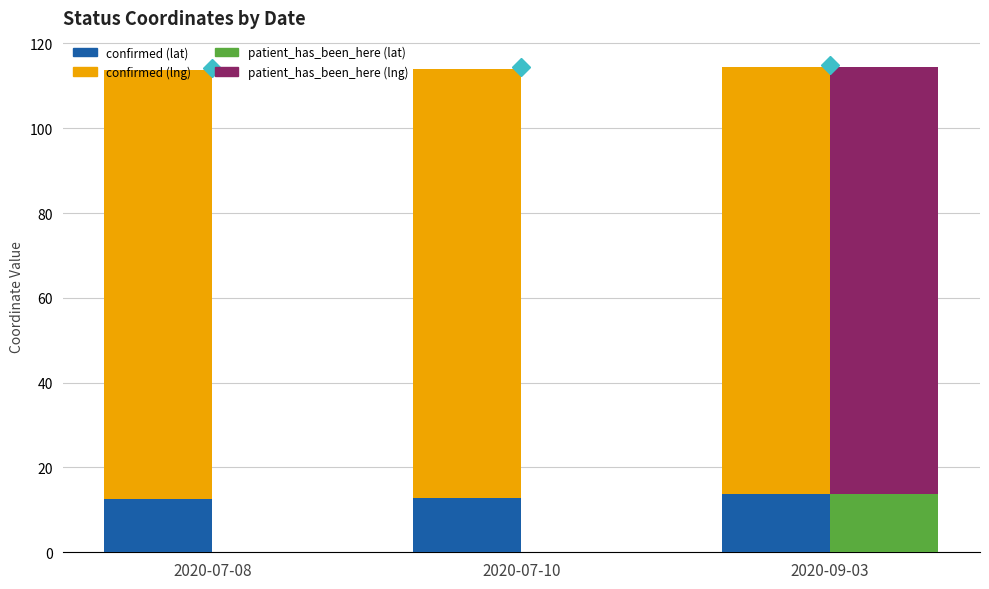

Reading left to right, extract all data points from this chart.

confirmed (lat): 12.7	12.7	13.8
confirmed (lng): 101.0	101.2	100.6
patient_has_been_here (lat): 0.0	0.0	13.8
patient_has_been_here (lng): 0.0	0.0	100.5